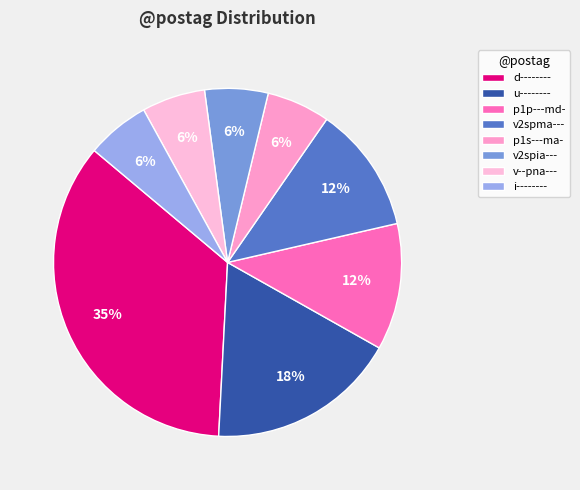

How many segments does this pie chart have?

8